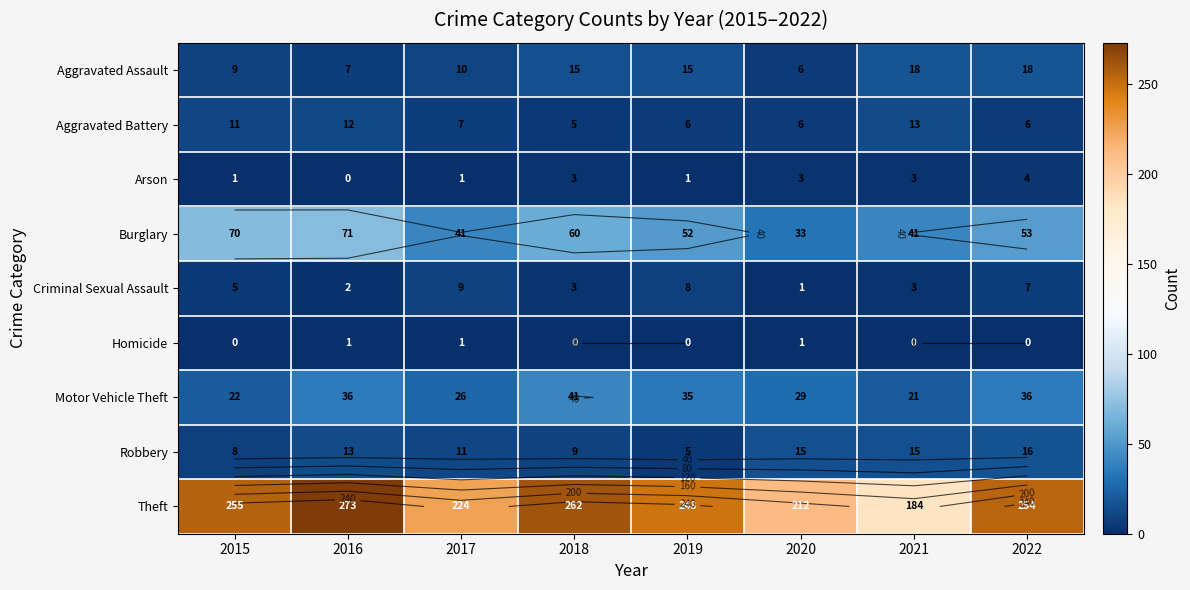

The Criminal Sexual Assault series shows 5 at 2015. True or false?

True